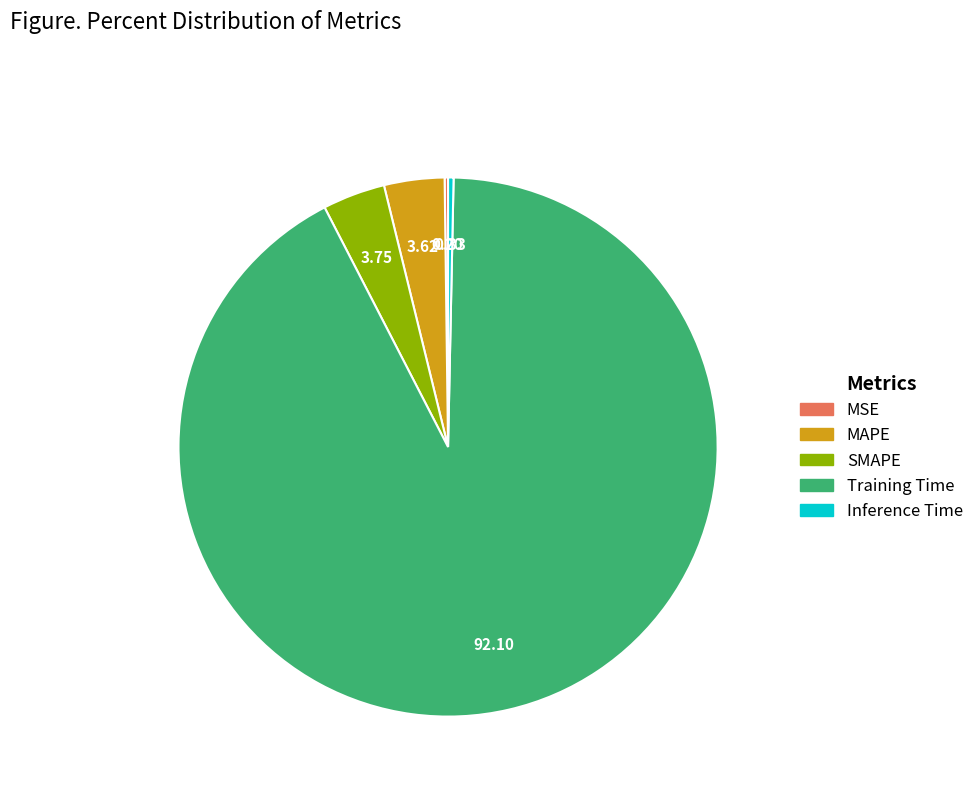

What is the majority slice?

Training Time